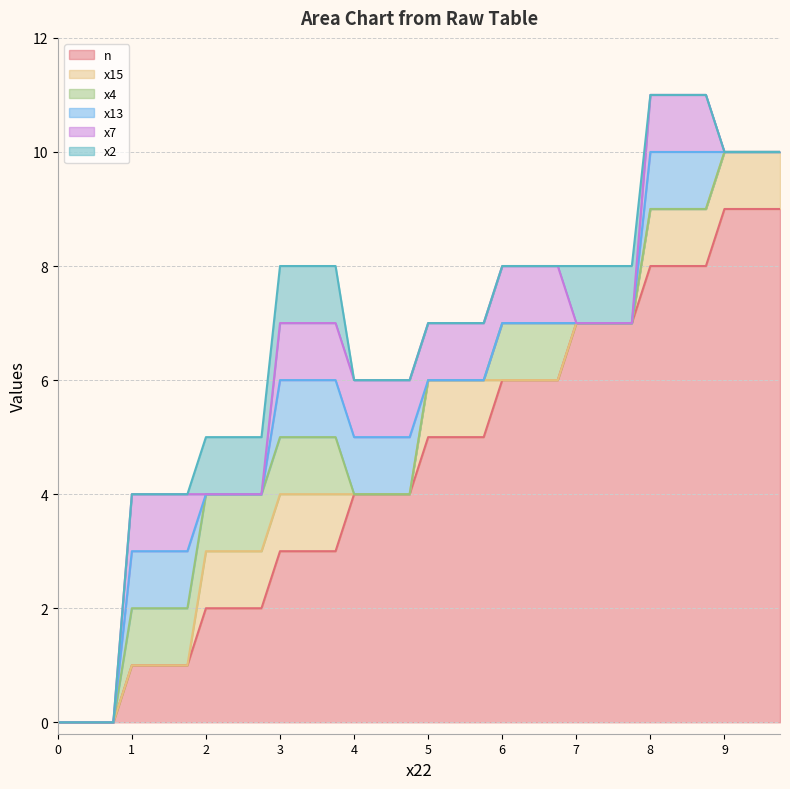

How many distinct data groups are displayed?

6